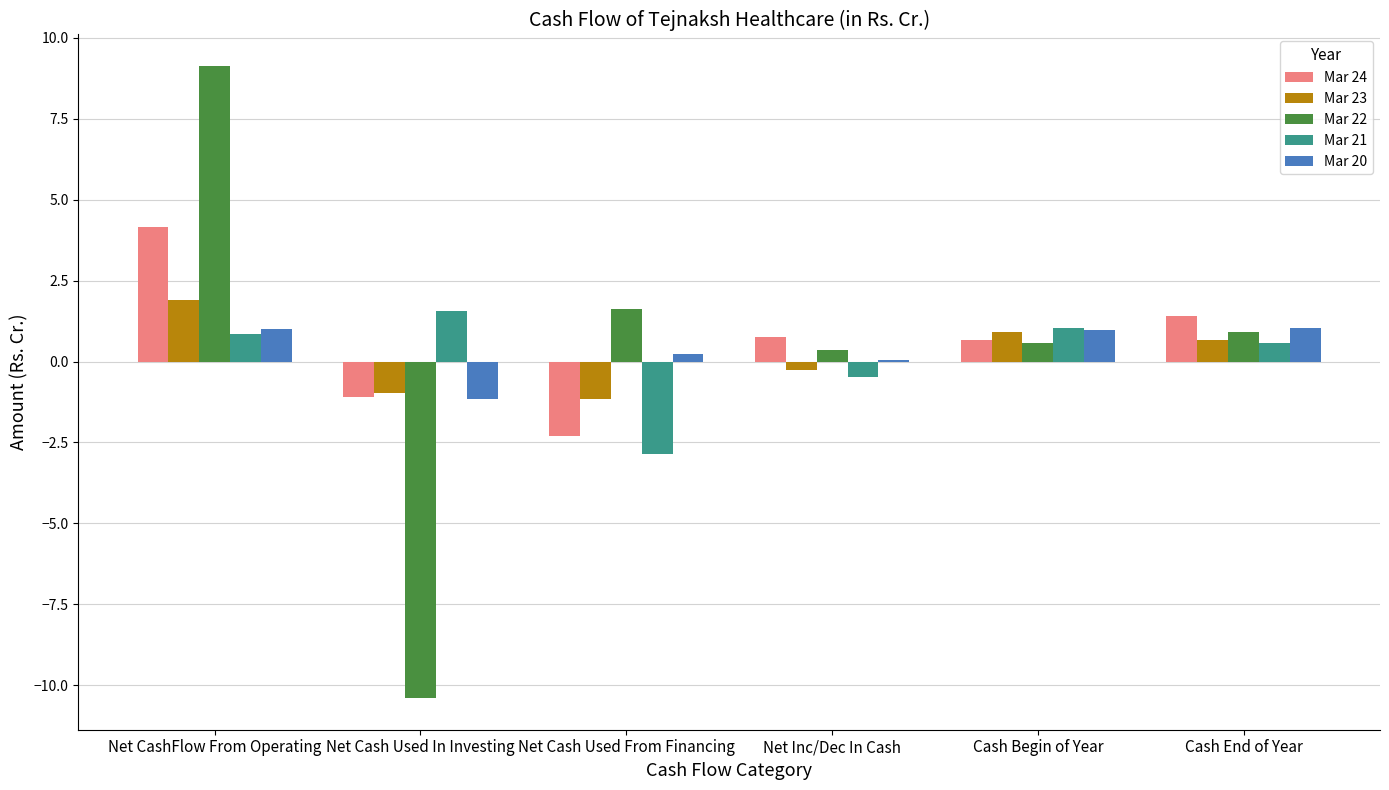

What is the sum of all Mar 20 values?

2.1